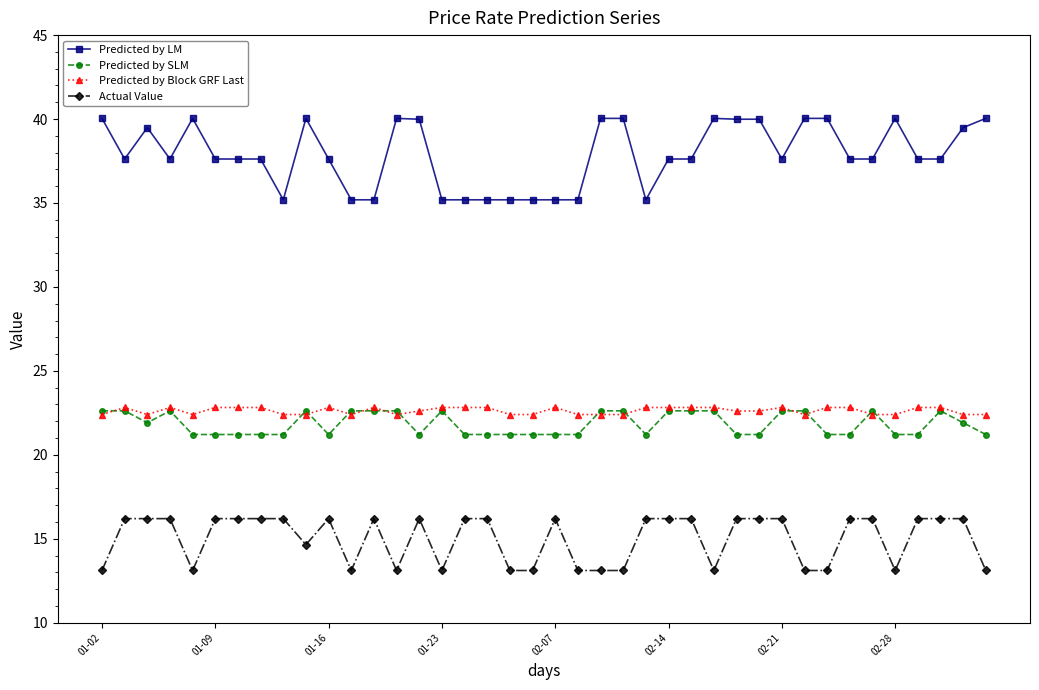

At how many categories does at least one series exceed 27?

40